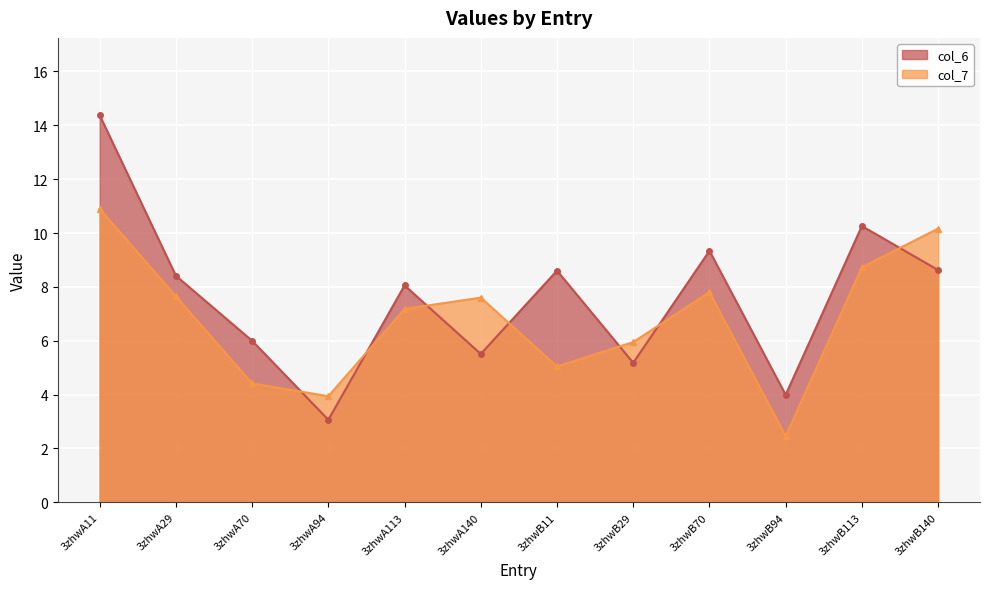

What is the label of the 7th point from the right?

3zhwA140